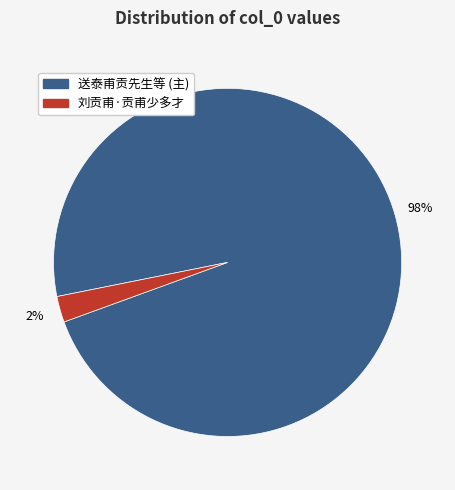

Between 刘贡甫·贡甫少多才 and 送泰甫贡先生等 (主), which is larger?

送泰甫贡先生等 (主)